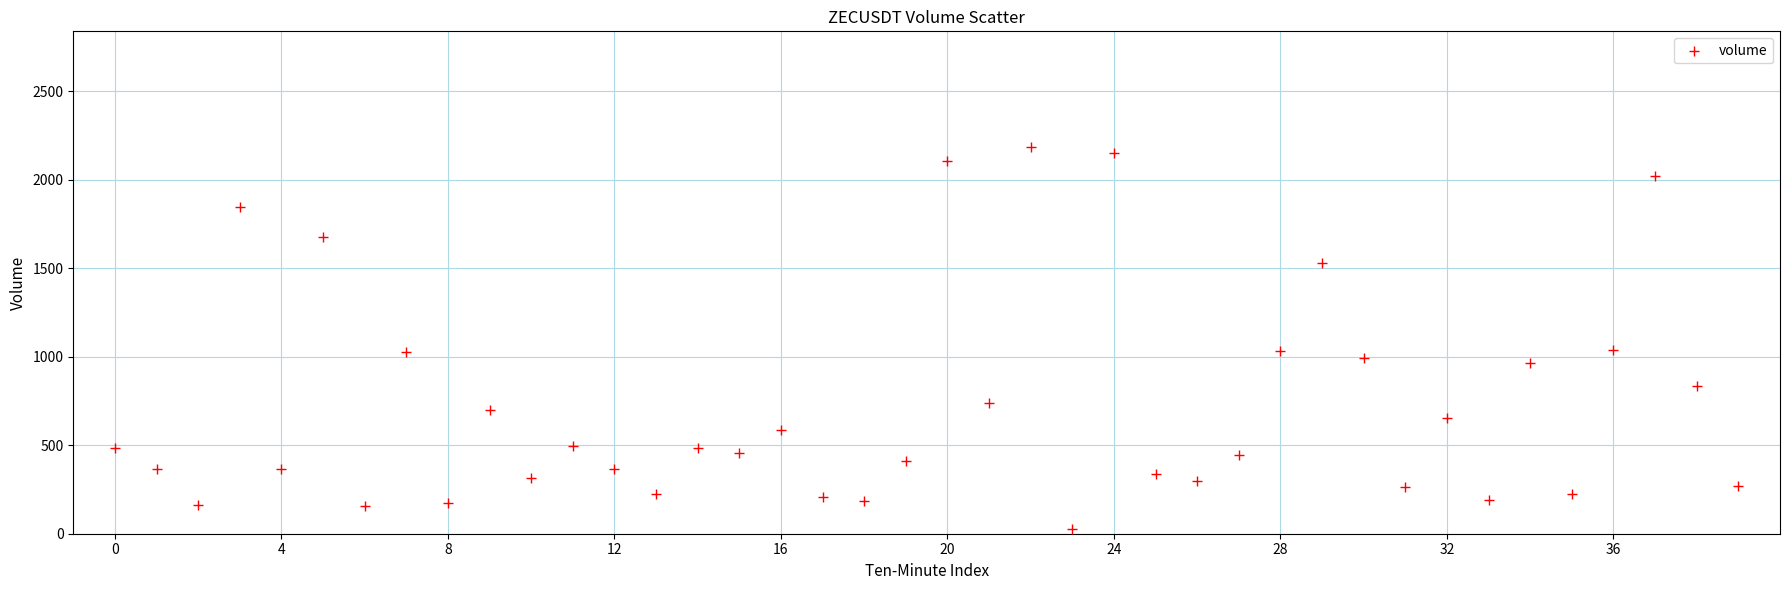

What is the range of Y values (max minus min)?

2160.1